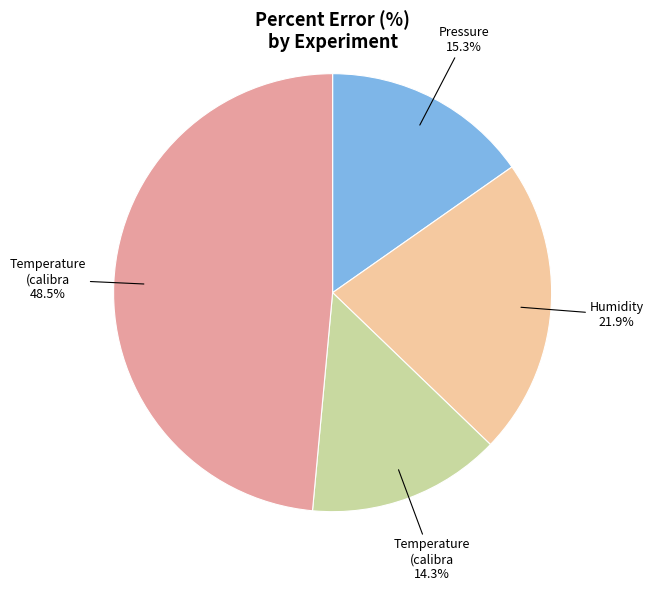

How many slices are in this pie chart?

4